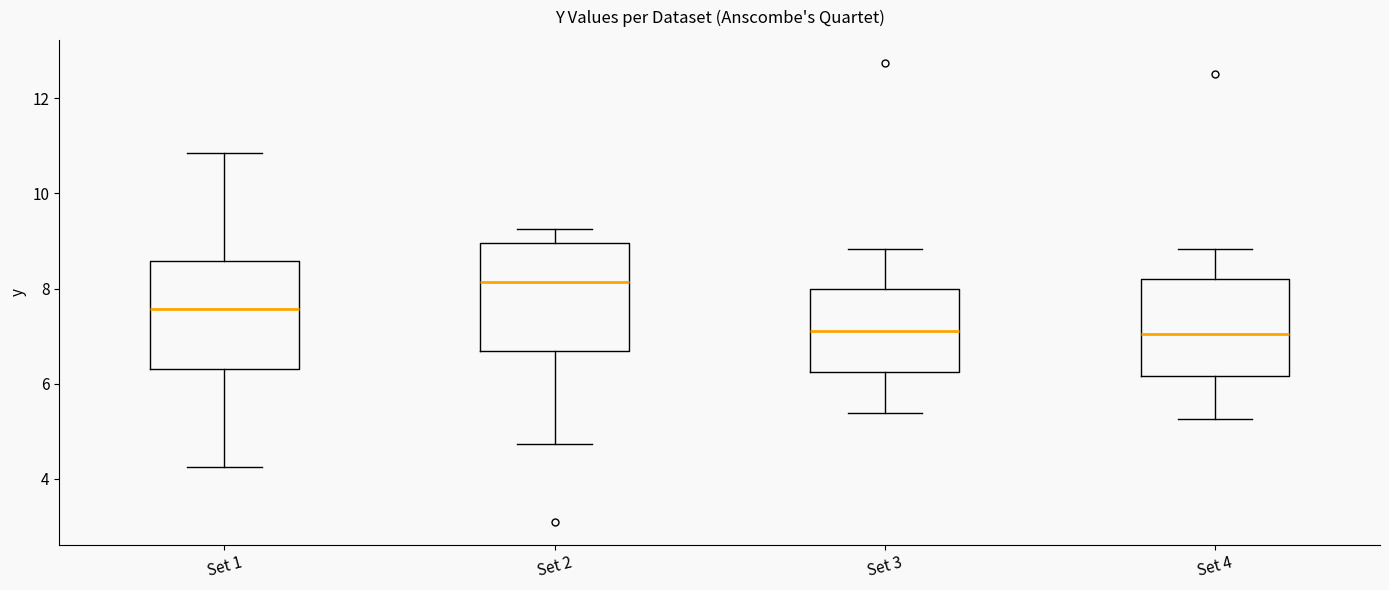

Reading left to right, read every box against the y-axis: the position of its median line, the range the box covers, and the ends of its whiskers. The values are not printed on the chart, so give them approximately, as read against the axis.

Set 1: median 7.6, box 6.4 to 8.6, whiskers 4.2 to 10.8
Set 2: median 8.2, box 6.6 to 9.0, whiskers 4.8 to 9.2
Set 3: median 7.2, box 6.2 to 8.0, whiskers 5.4 to 8.8
Set 4: median 7.0, box 6.2 to 8.2, whiskers 5.2 to 8.8